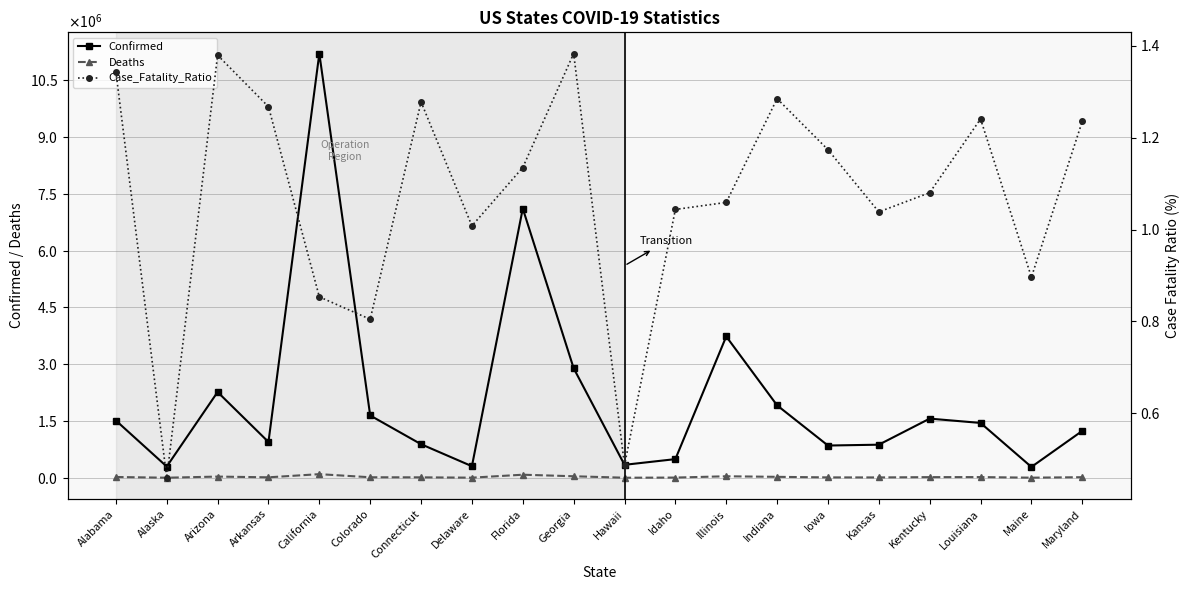

Is the value of Deaths at California greater than the value of Confirmed at Illinois?

No